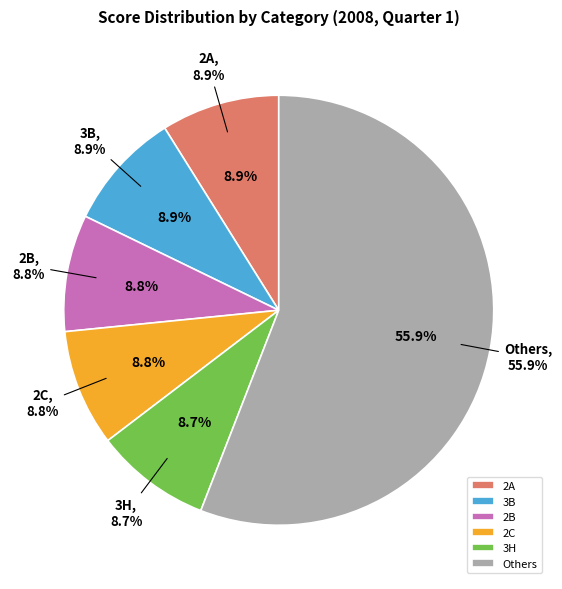

True or false: 3H accounts for 21% of the total.

False